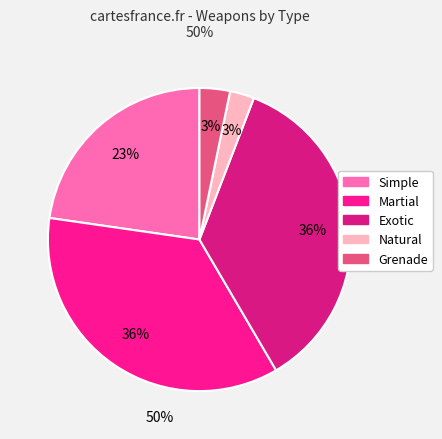

Which has a higher value, Natural or Exotic?

Exotic